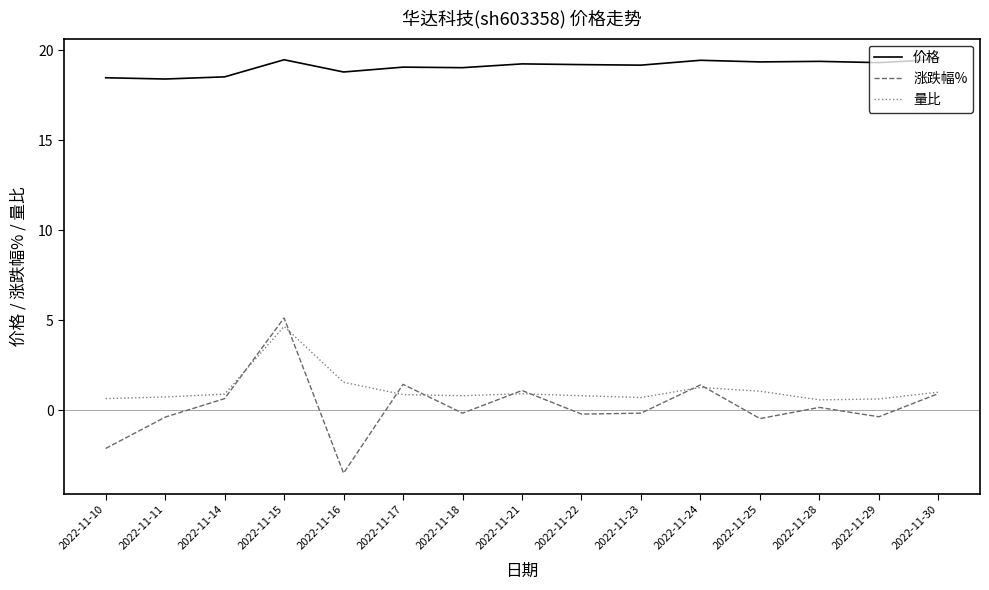

Which category has the lowest value across all series?

2022-11-16